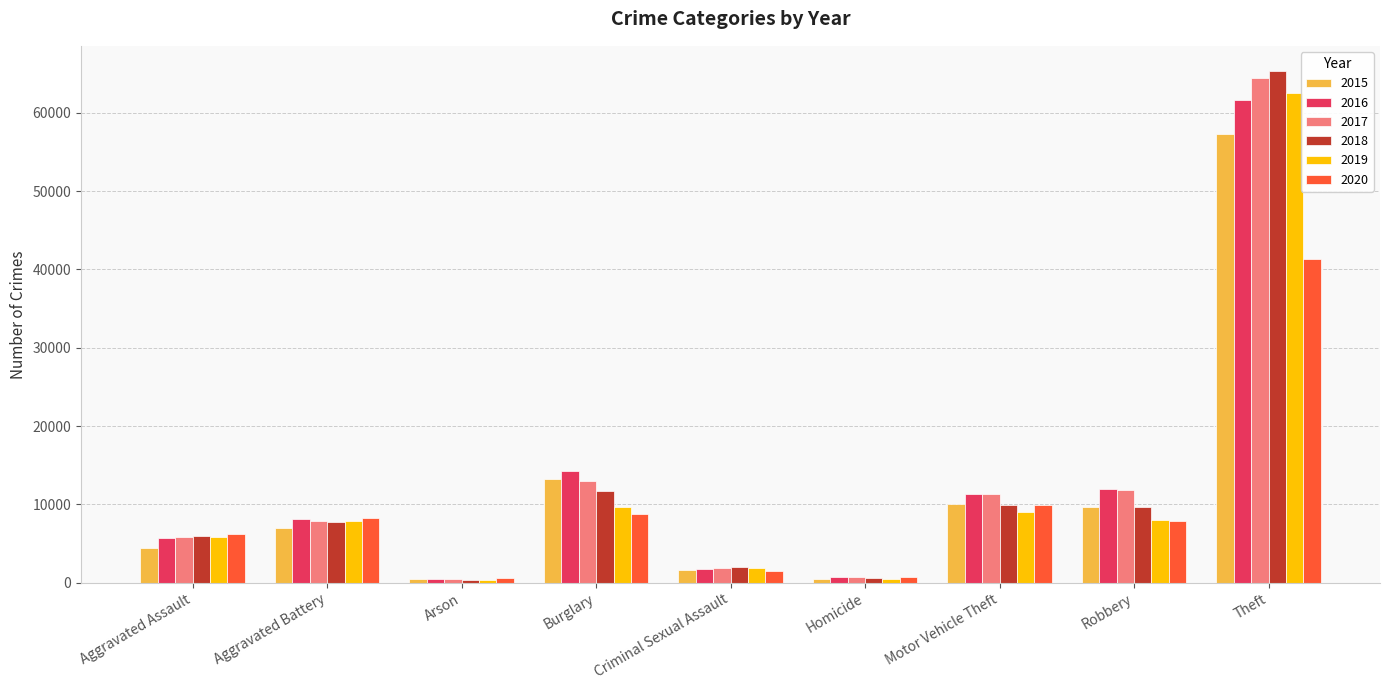

What is the difference between the second highest and second lowest values in the 2019 series?

9141